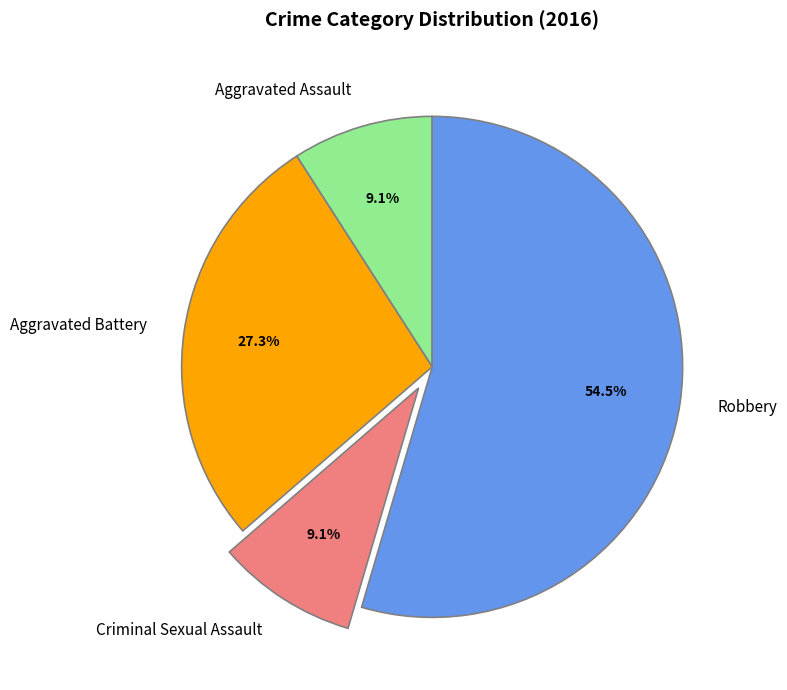

Does Robbery account for over 50% of the chart?

Yes